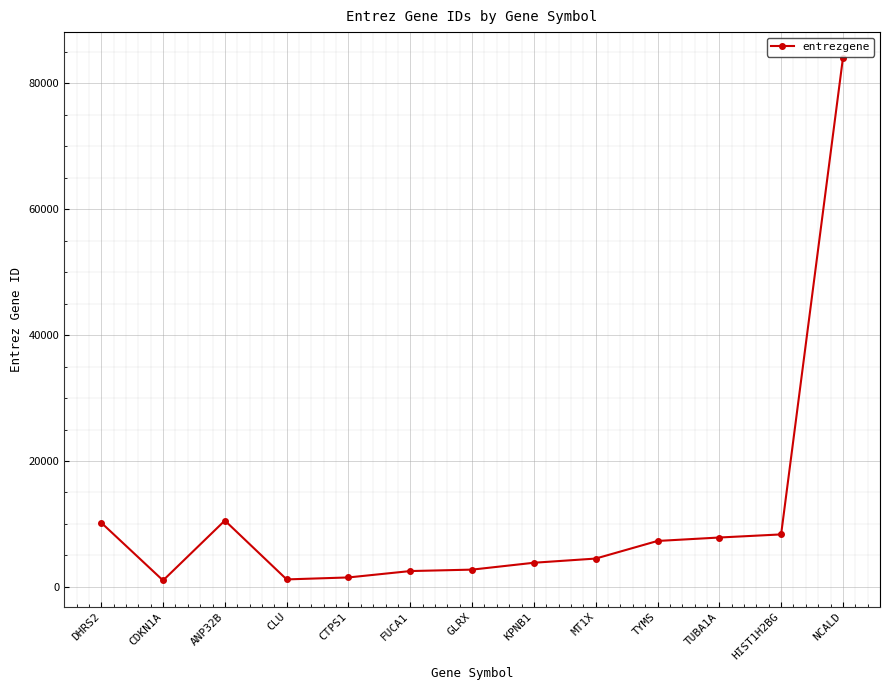

Between FUCA1 and KPNB1, which is larger?

KPNB1